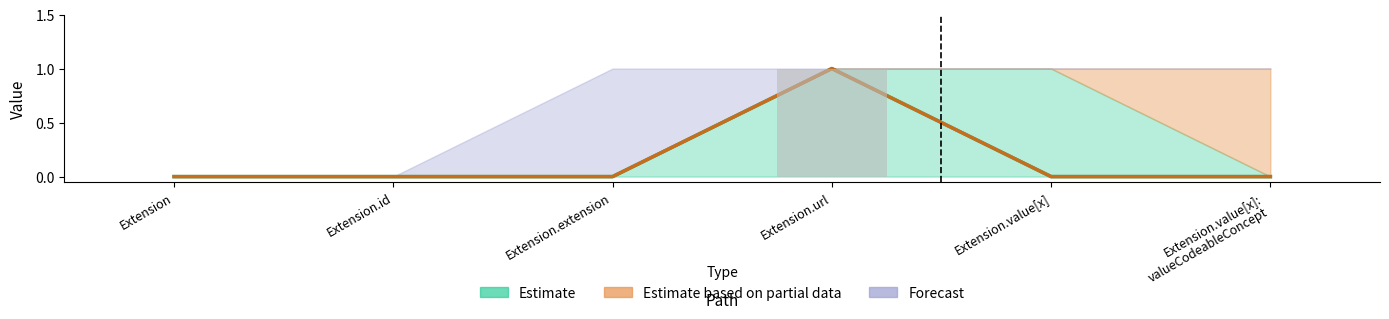

The Min series shows 0 at Extension.value[x]. True or false?

True